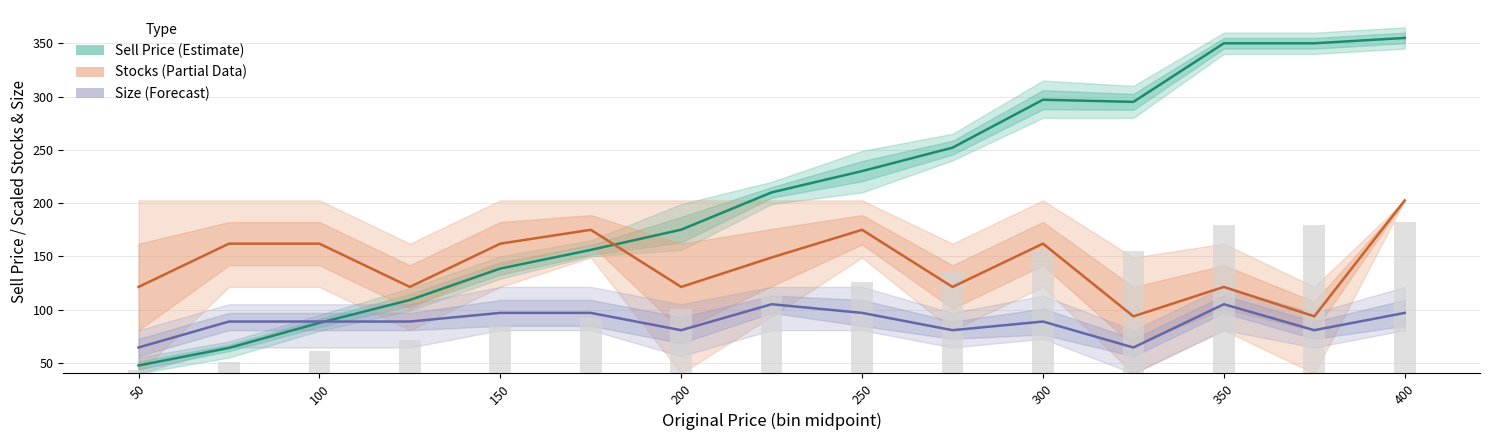

List the series in order of their peak value, highest first.

Sell Price (Estimate), Stocks (Partial Data), Size (Forecast)